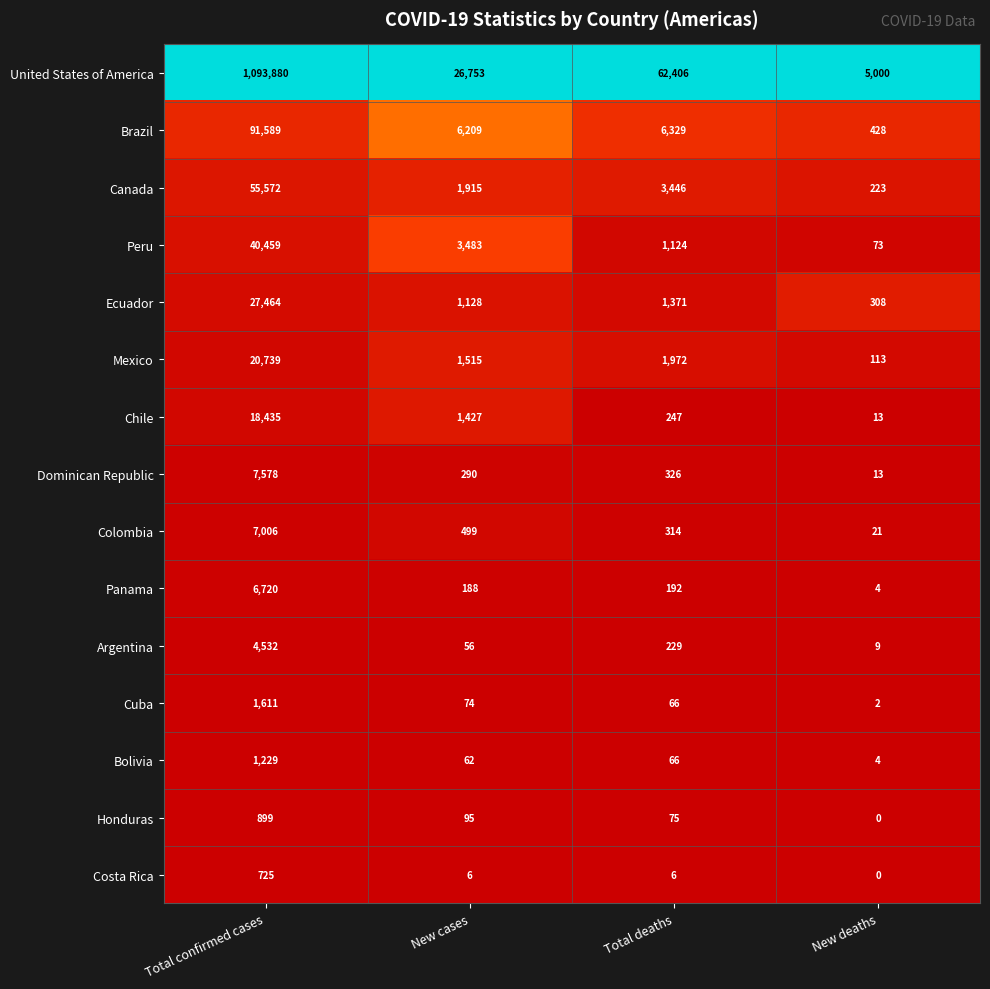

Which series changed the most between Total confirmed cases and Total deaths?

United States of America